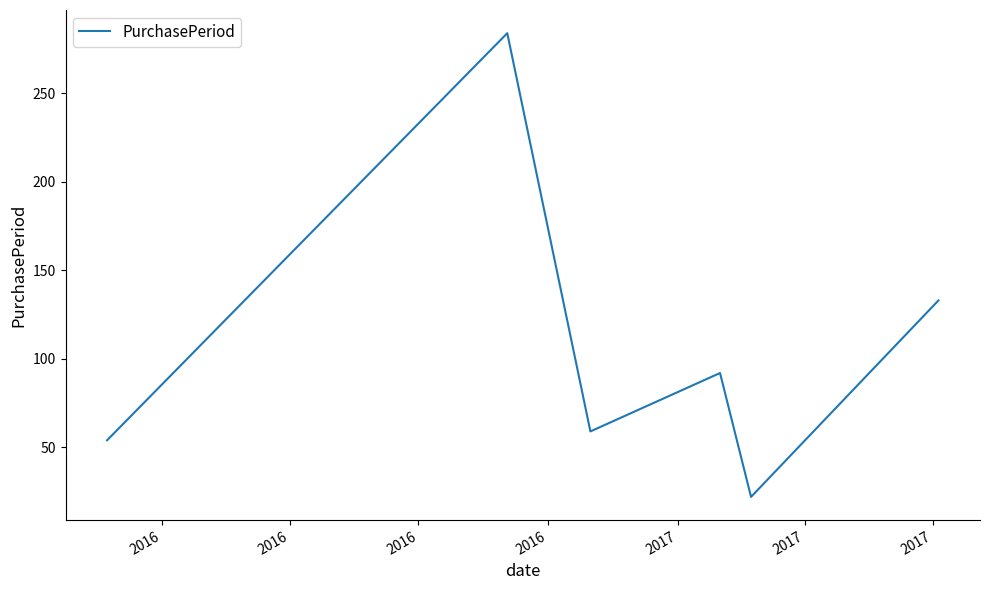

How many interior local valleys (lower than both neighbors) does the data have?

2